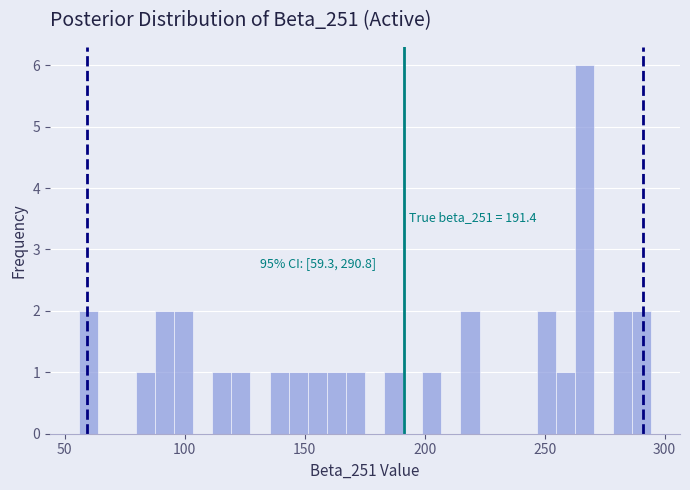

Around what value on the x-axis is the tallest bar? Give the approximate position of its centre, as read against the axis.

265